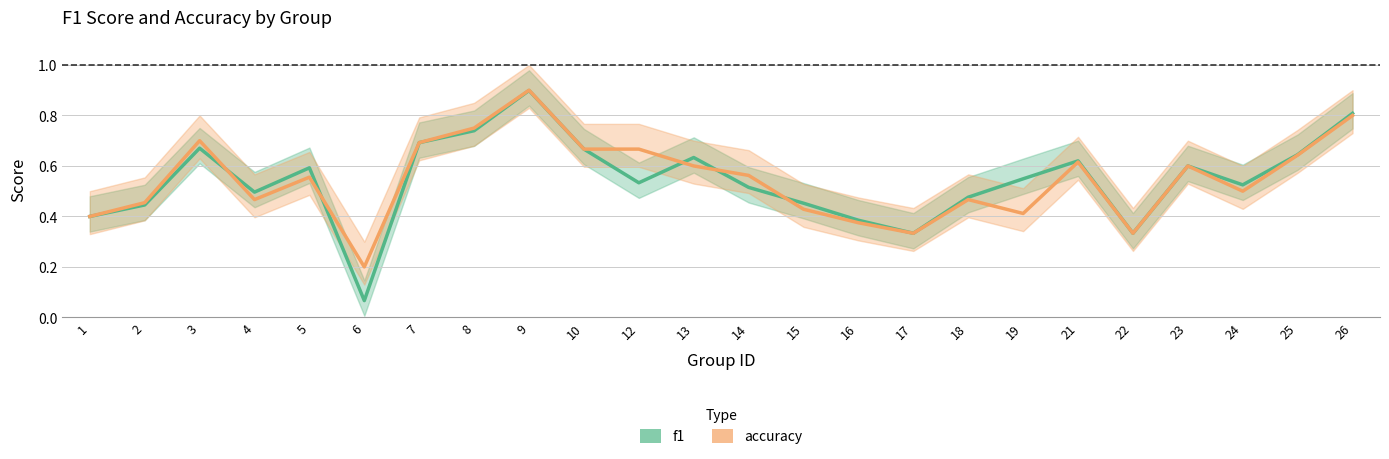

Reading right to left, transcribe all the data shown in this chart.

f1: 26=0.8	25=0.6	24=0.5	23=0.6	22=0.3	21=0.6	19=0.5	18=0.5	17=0.3	16=0.4	15=0.5	14=0.5	13=0.6	12=0.5	10=0.7	9=0.9	8=0.7	7=0.7	6=0.1	5=0.6	4=0.5	3=0.7	2=0.4	1=0.4
accuracy: 26=0.8	25=0.6	24=0.5	23=0.6	22=0.3	21=0.6	19=0.4	18=0.5	17=0.3	16=0.4	15=0.4	14=0.6	13=0.6	12=0.7	10=0.7	9=0.9	8=0.8	7=0.7	6=0.2	5=0.6	4=0.5	3=0.7	2=0.5	1=0.4